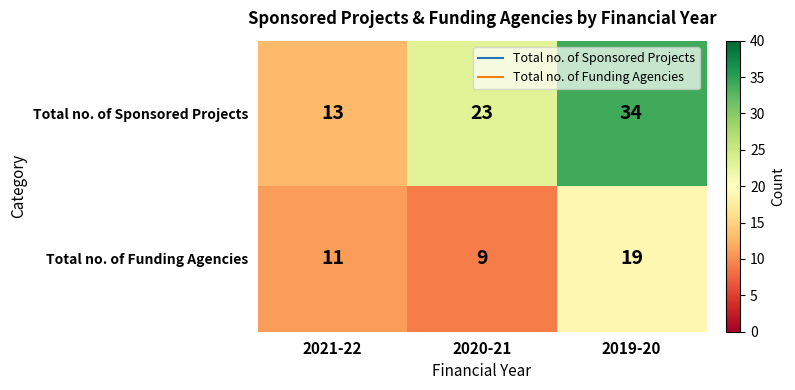

List the series in order of their overall mean, lowest first.

Total no. of Funding Agencies, Total no. of Sponsored Projects